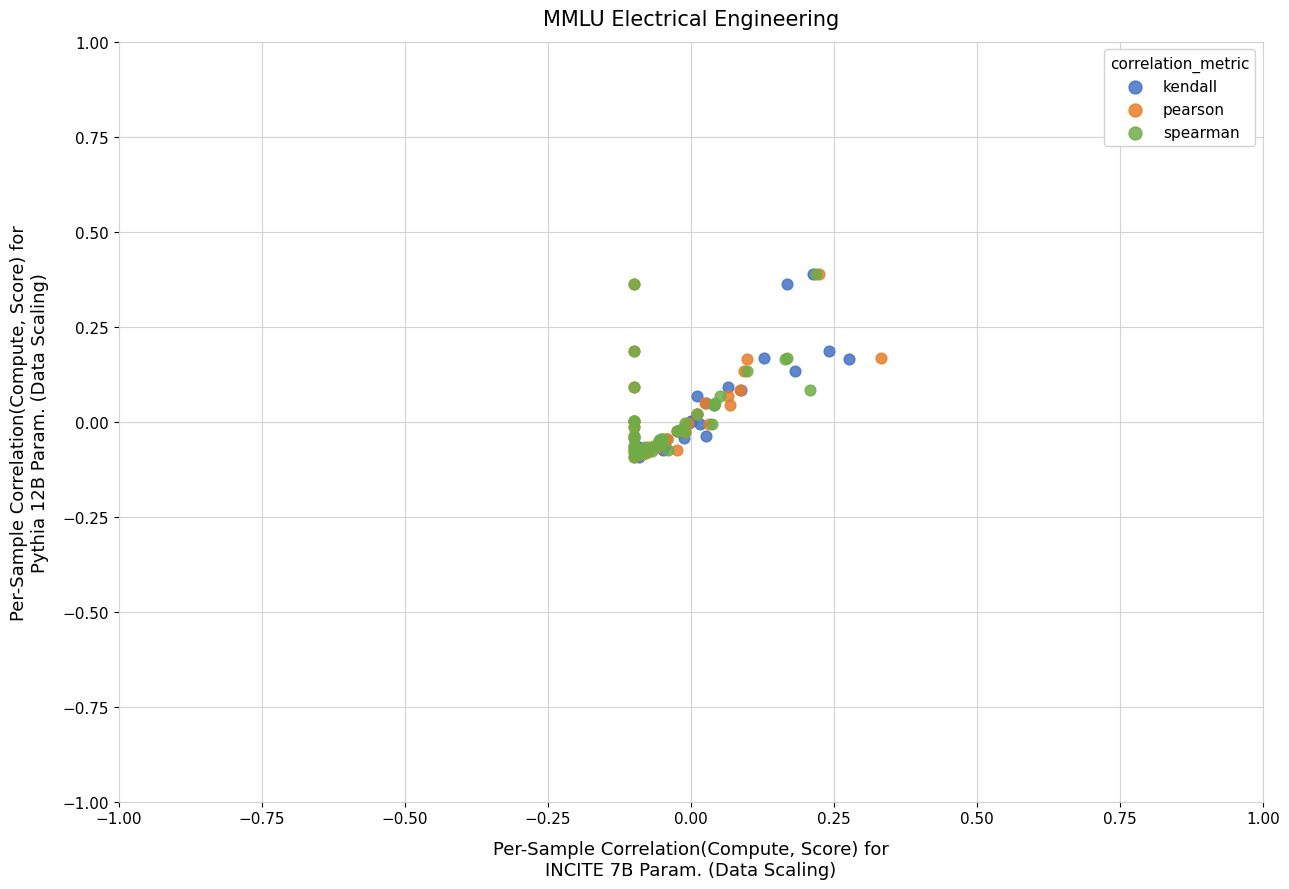

What are all the series names shown in the legend?

kendall, pearson, spearman